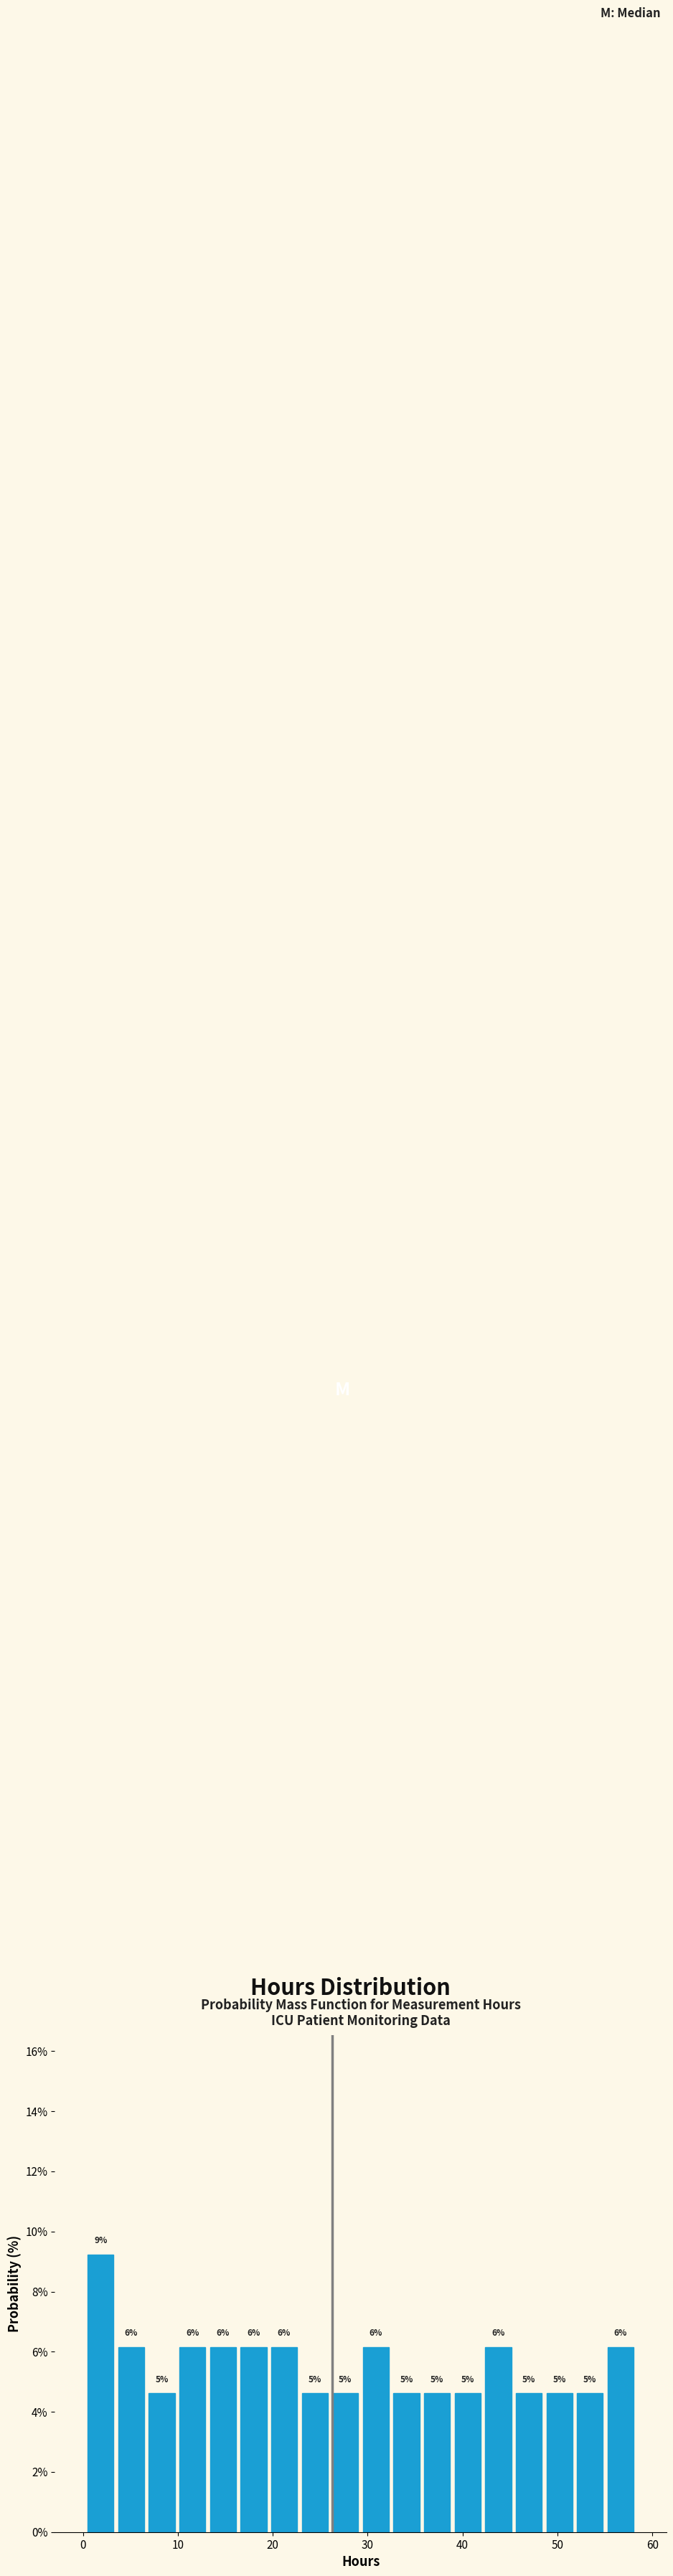

Read against the x-axis, roughly where is the centre of the tallest bar?

2